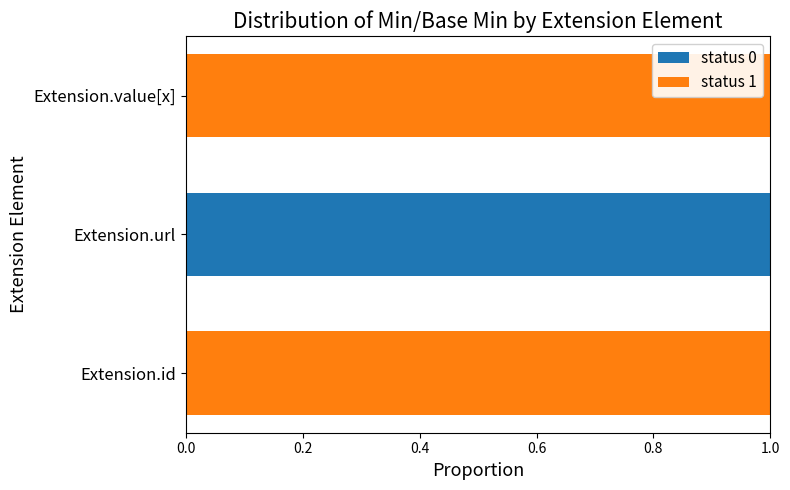

Count the status 0 values in the range 0 to 1.

3